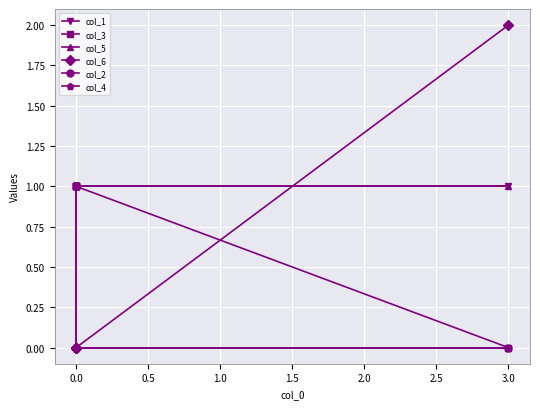

What are all the series names shown in the legend?

col_1, col_3, col_5, col_6, col_2, col_4